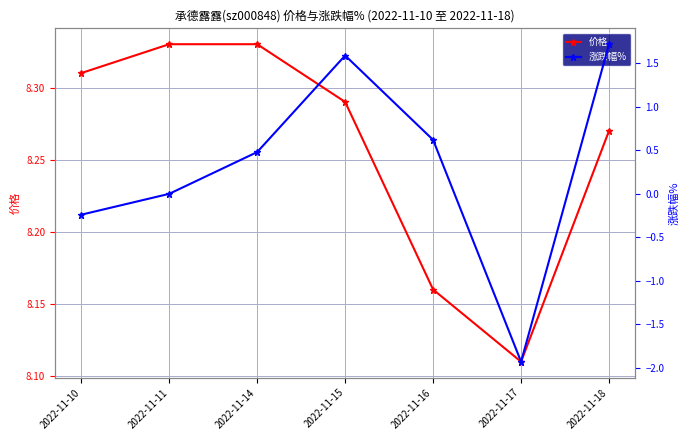

Reading left to right, list all the values displayed in this chart.

价格: 8.3	8.3	8.3	8.3	8.2	8.1	8.3
涨跌幅%: -0.2	0.0	0.5	1.6	0.6	-1.9	1.7